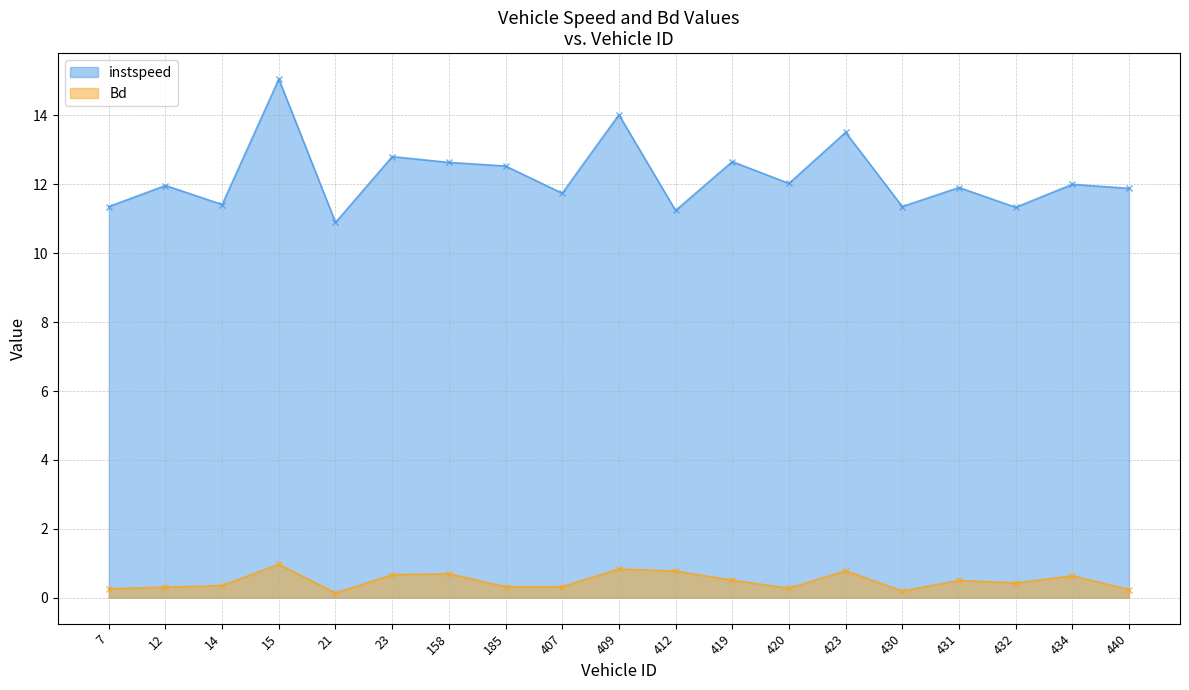

Is it true that instspeed equals 6.5 at 158?

False